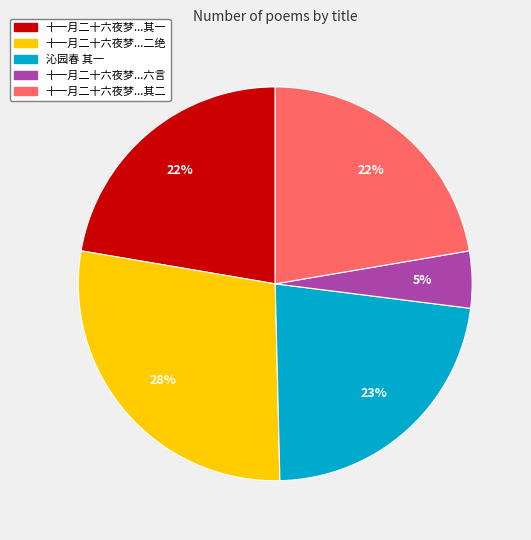

To the nearest percent, what is the difference between the largest and smallest slice percentages?

23%